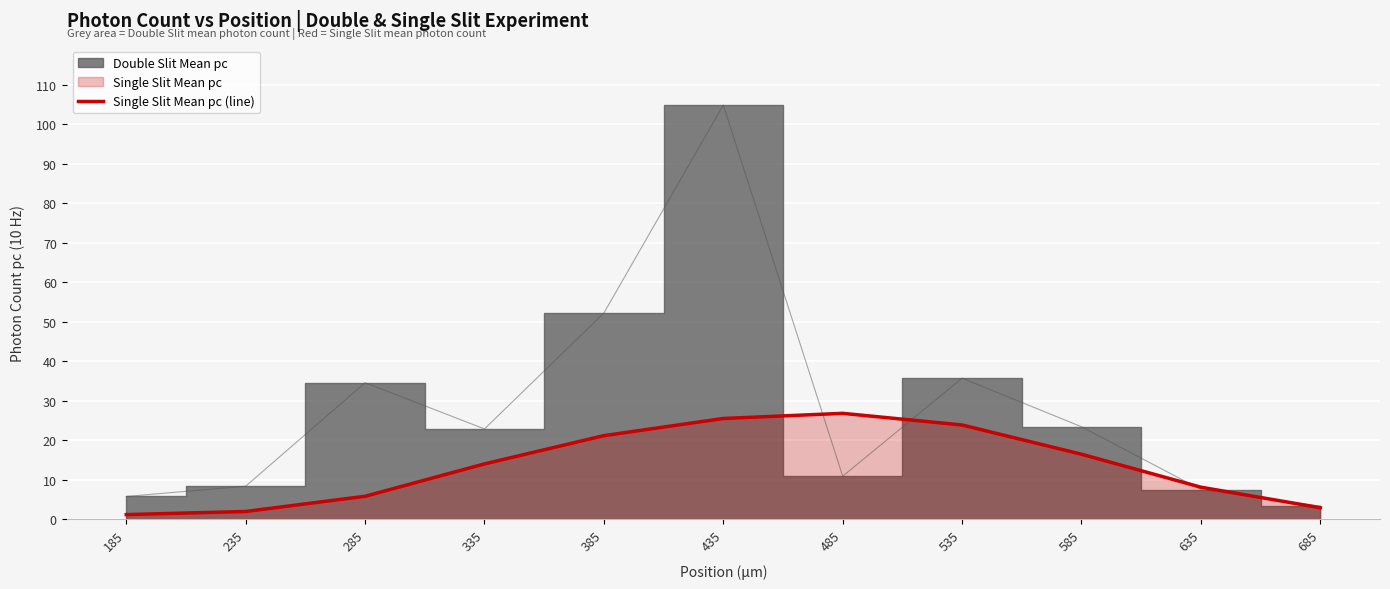

Between 335 and 285, which is larger?

335